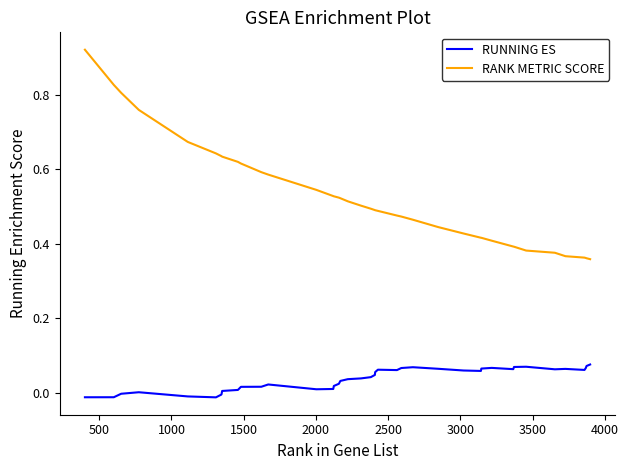

List the series in order of their peak value, lowest first.

RUNNING ES, RANK METRIC SCORE